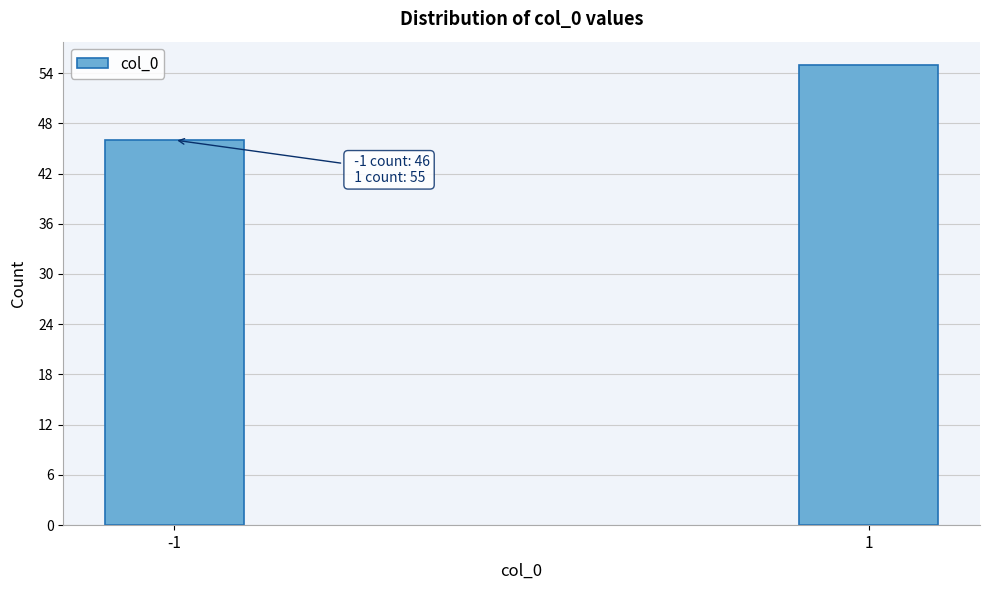

Reading left to right, list all the values displayed in this chart.

46	55